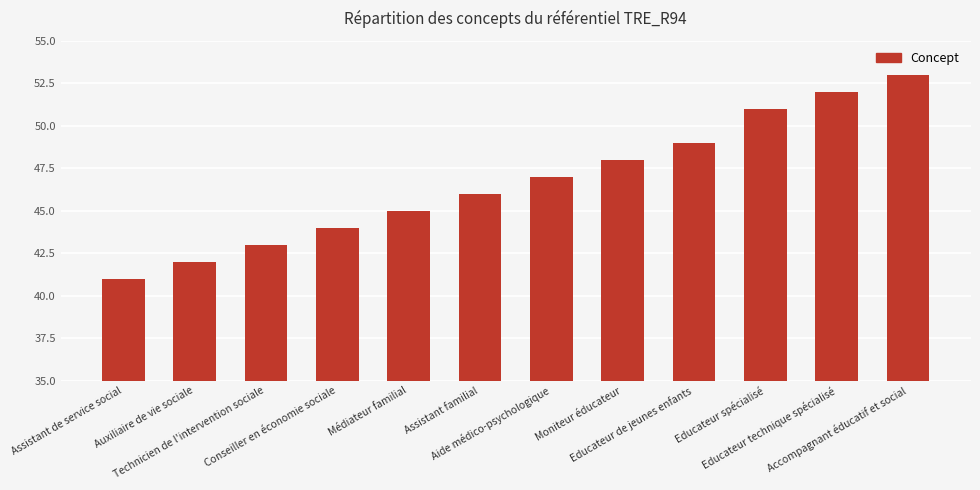

What is the average value?

47